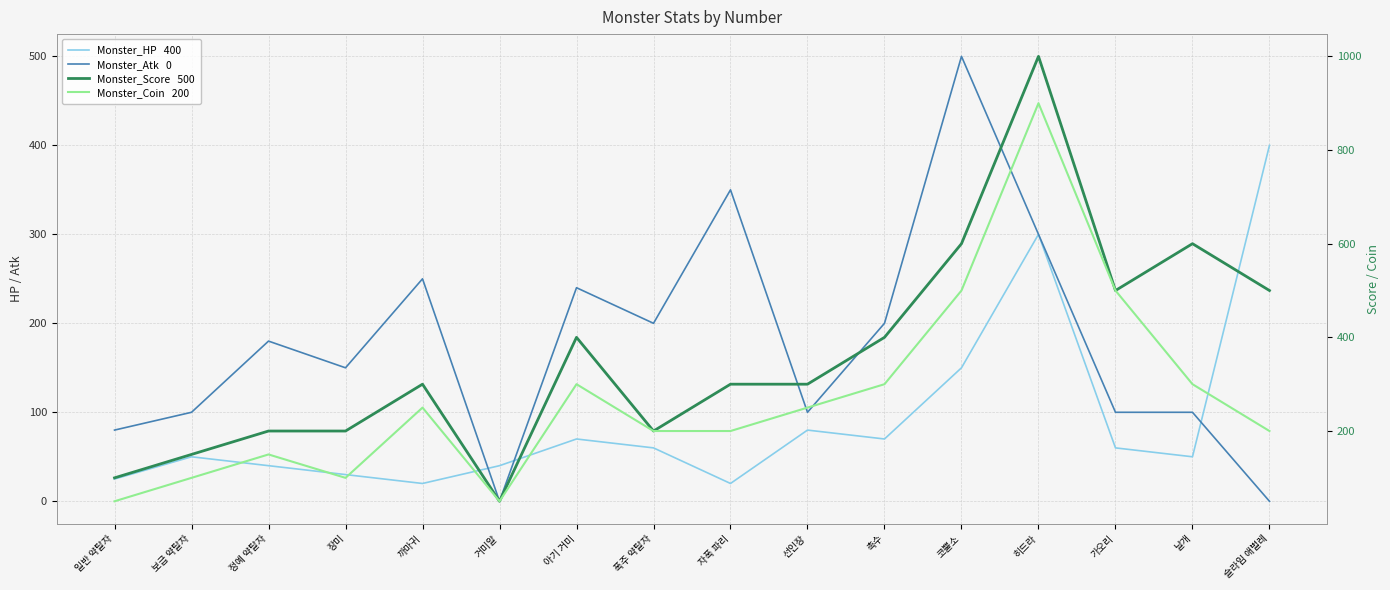

How many lines are shown in the chart?

4